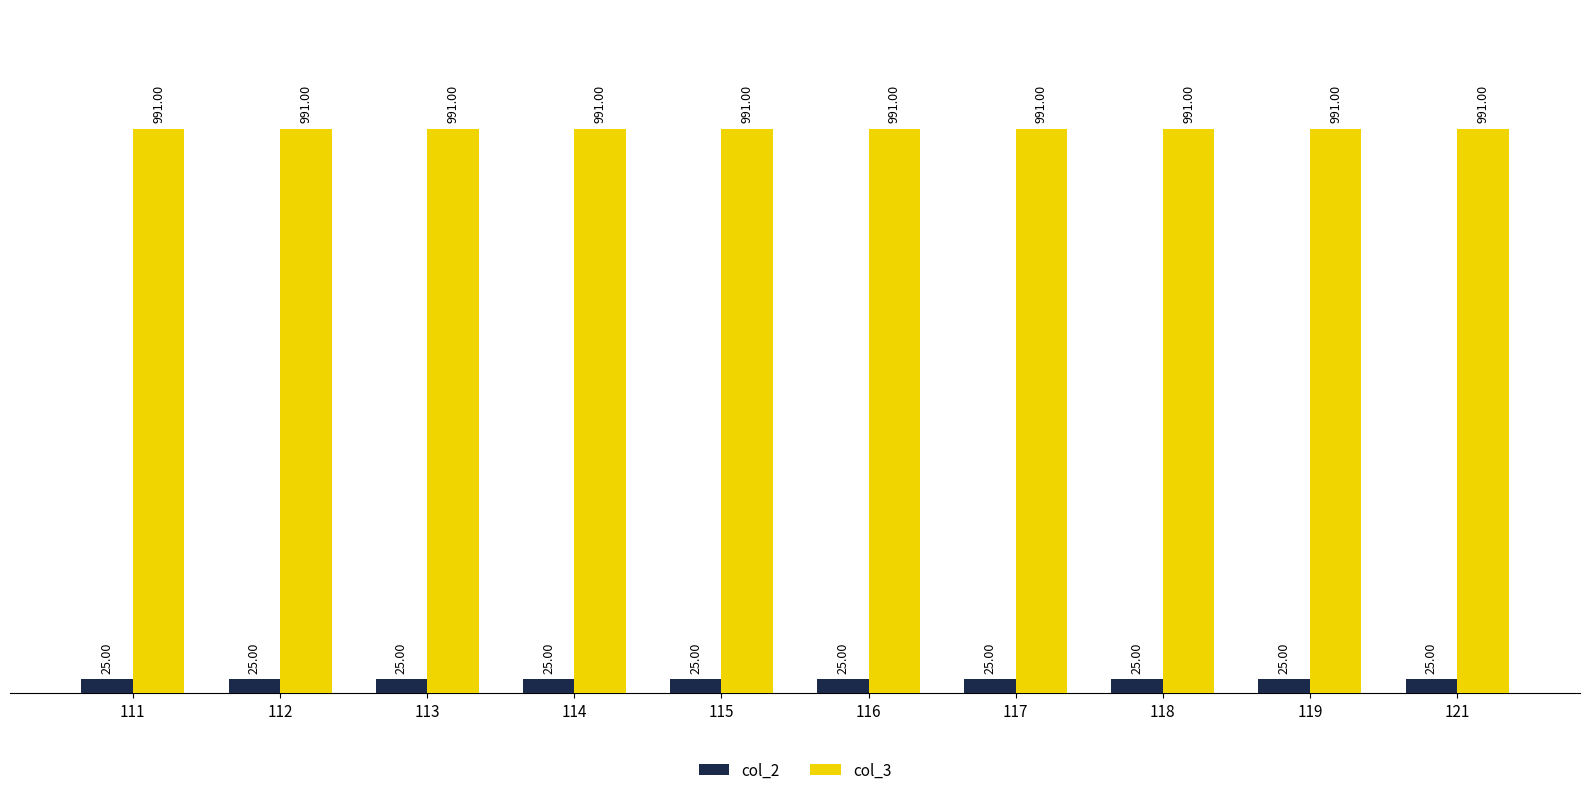

What is the total value across all series at 115?

1016